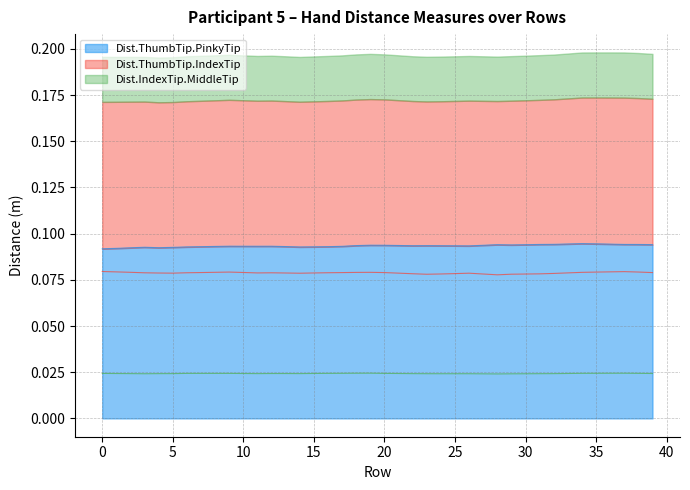

What is the difference between the highest and lowest values at 21?

0.1